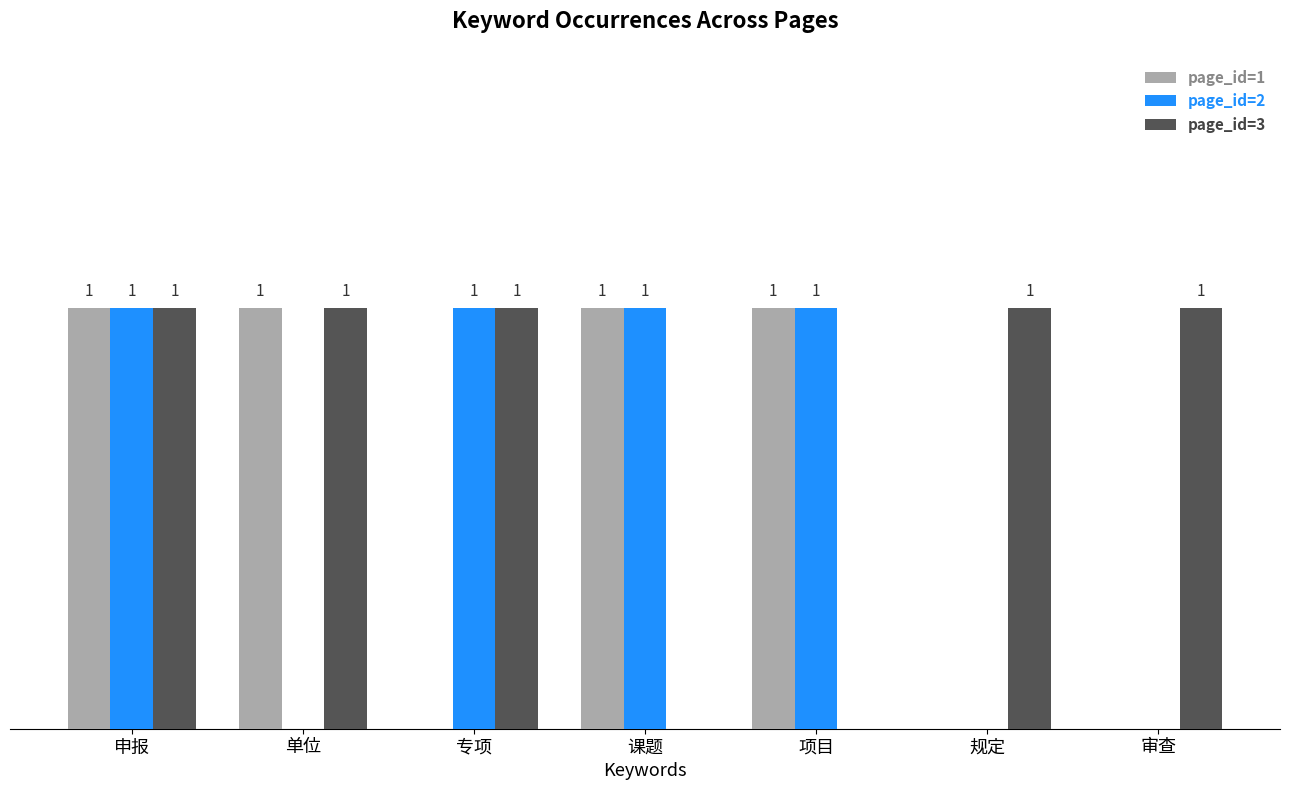

At which category is the sum across all series the highest?

申报